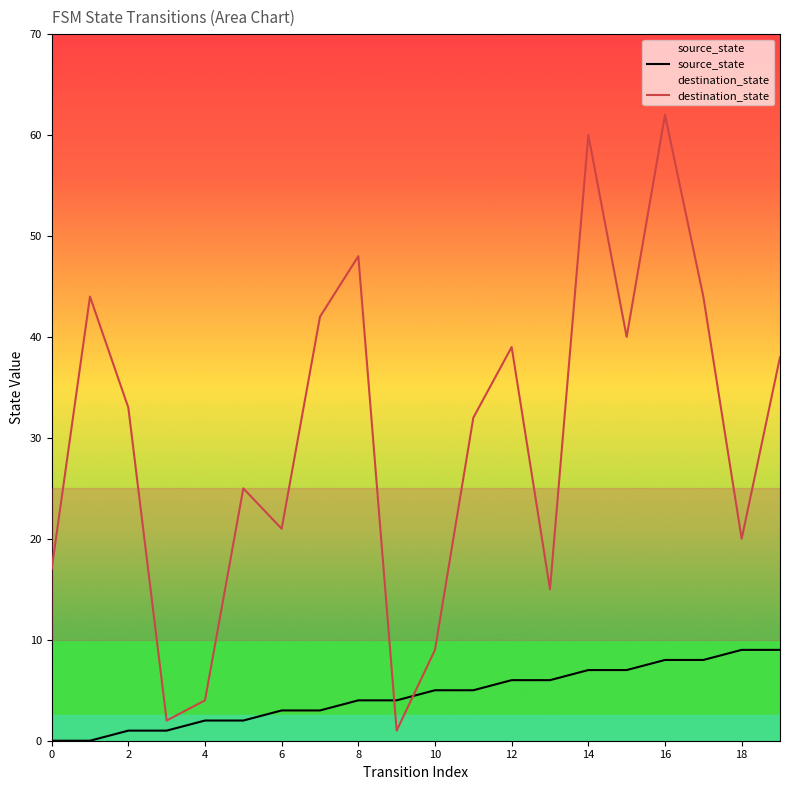

How many series are shown in this chart?

2